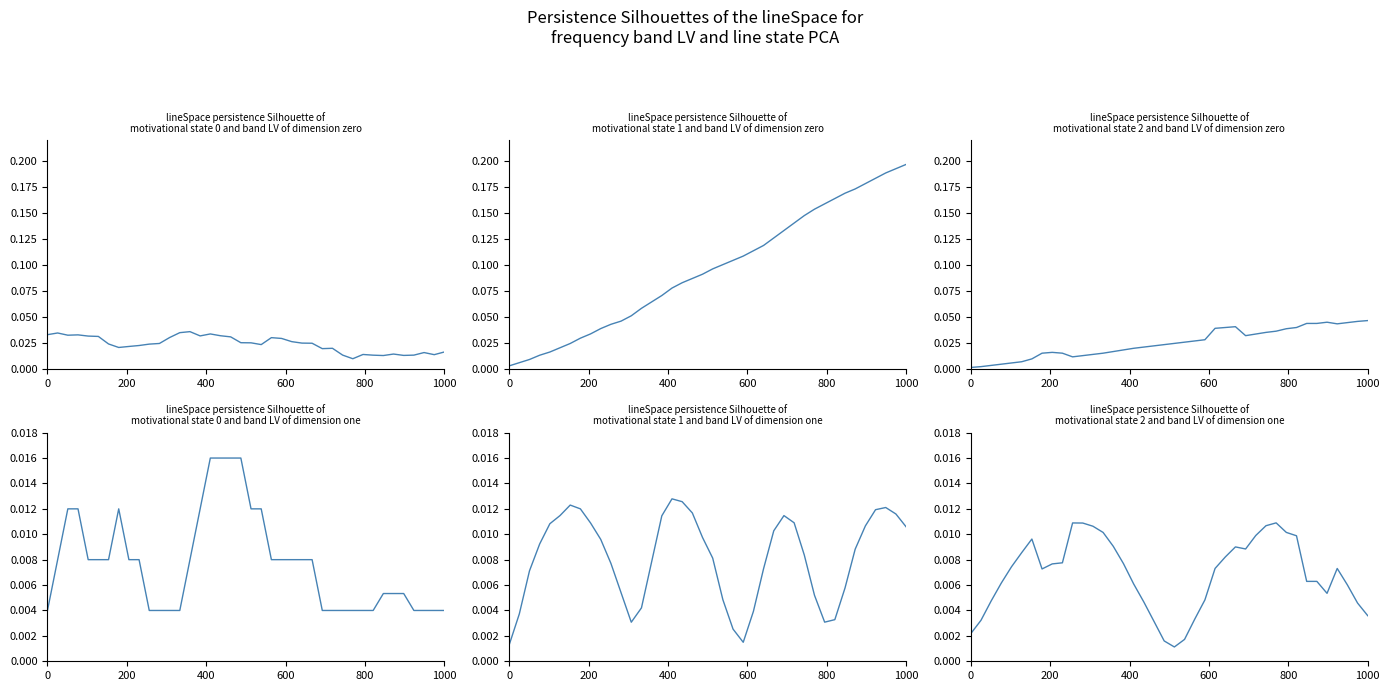

True or false: parallel and length_km cross at least once.

False